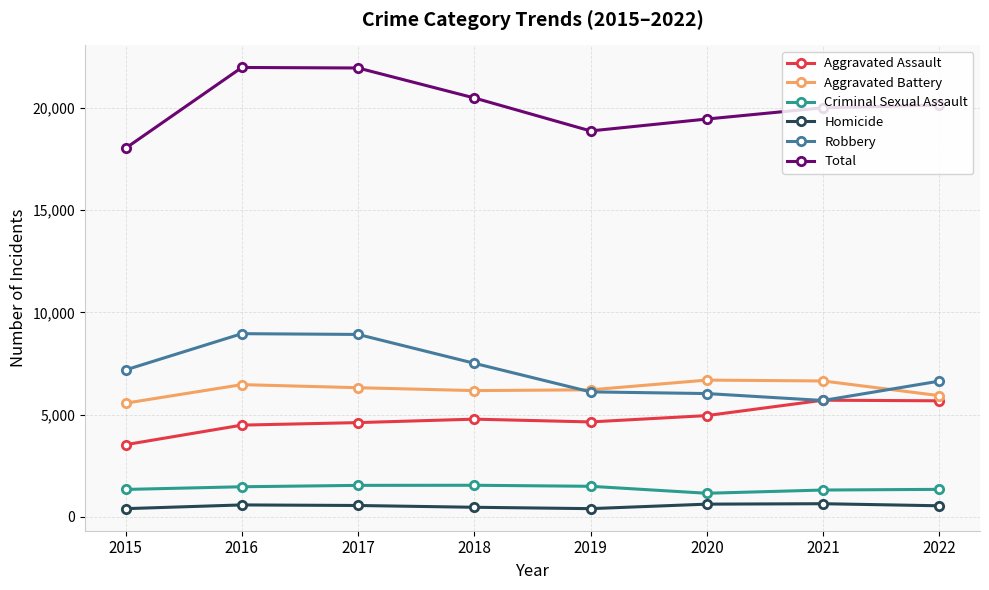

What is the spread (max minus min) of values at 2016?

21389